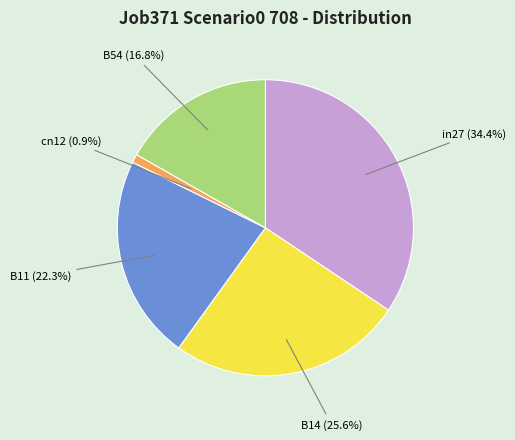

Does any single category account for the majority?

No